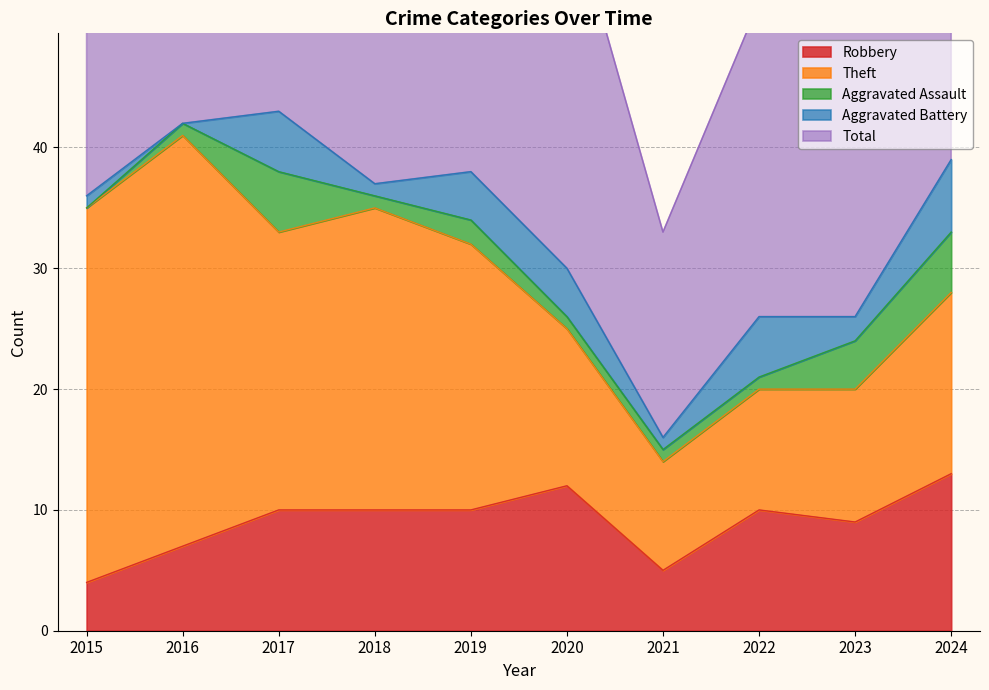

Reading right to left, what are all the values shown in this chart?

Robbery: 2024=13	2023=9	2022=10	2021=5	2020=12	2019=10	2018=10	2017=10	2016=7	2015=4
Theft: 2024=15	2023=11	2022=10	2021=9	2020=13	2019=22	2018=25	2017=23	2016=34	2015=31
Aggravated Assault: 2024=5	2023=4	2022=1	2021=1	2020=1	2019=2	2018=1	2017=5	2016=1	2015=0
Aggravated Battery: 2024=6	2023=2	2022=5	2021=1	2020=4	2019=4	2018=1	2017=5	2016=0	2015=1
Total: 2024=39	2023=28	2022=26	2021=17	2020=31	2019=38	2018=38	2017=43	2016=42	2015=36